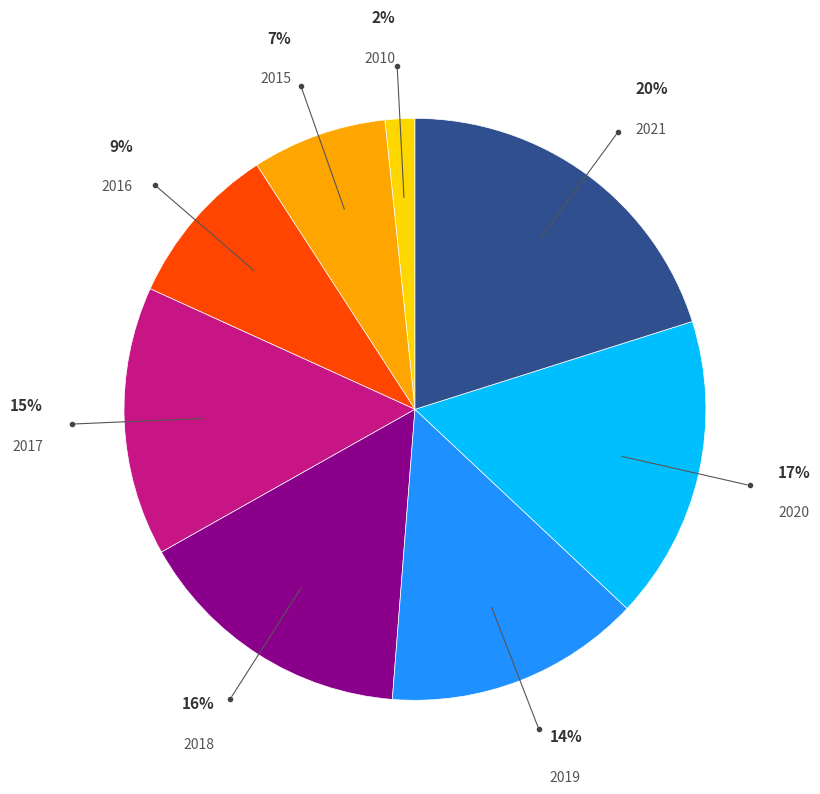

Is there any slice that represents more than half of the pie?

No